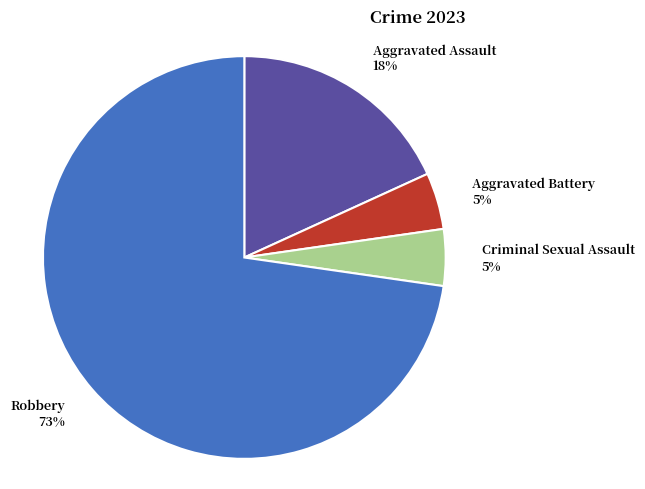

Which category has the biggest portion of the pie?

Robbery